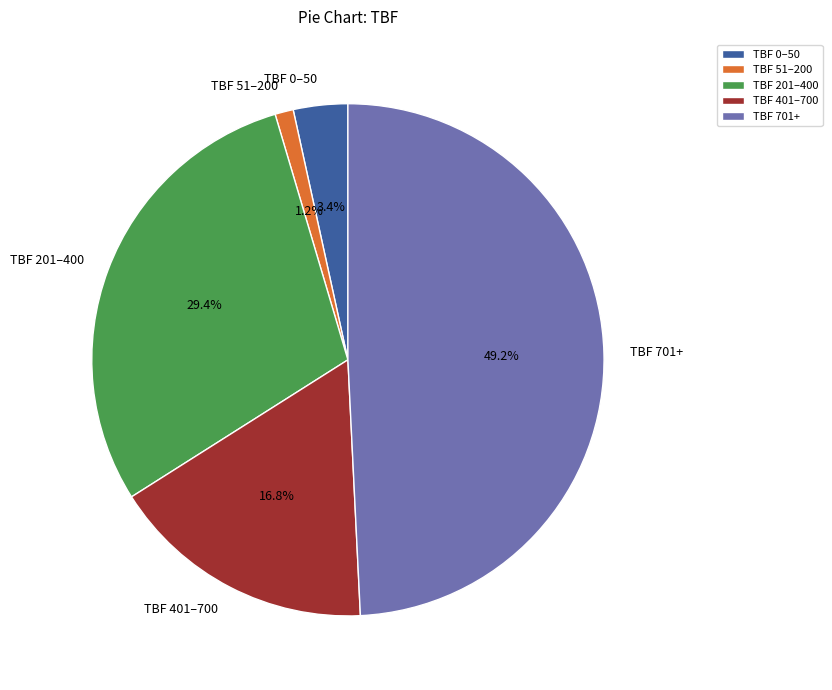

What is the total percentage of TBF 701+ and TBF 51–200?

50.4%